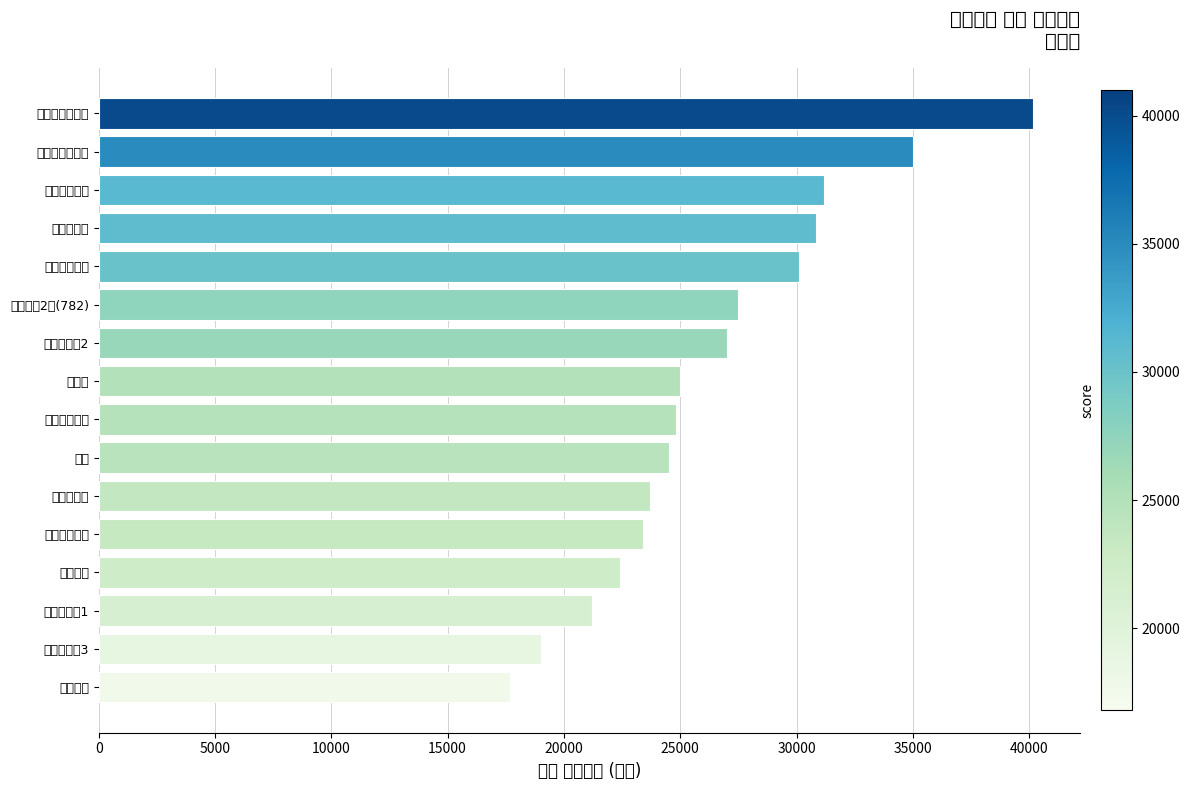

What is the sum of all values?

423505